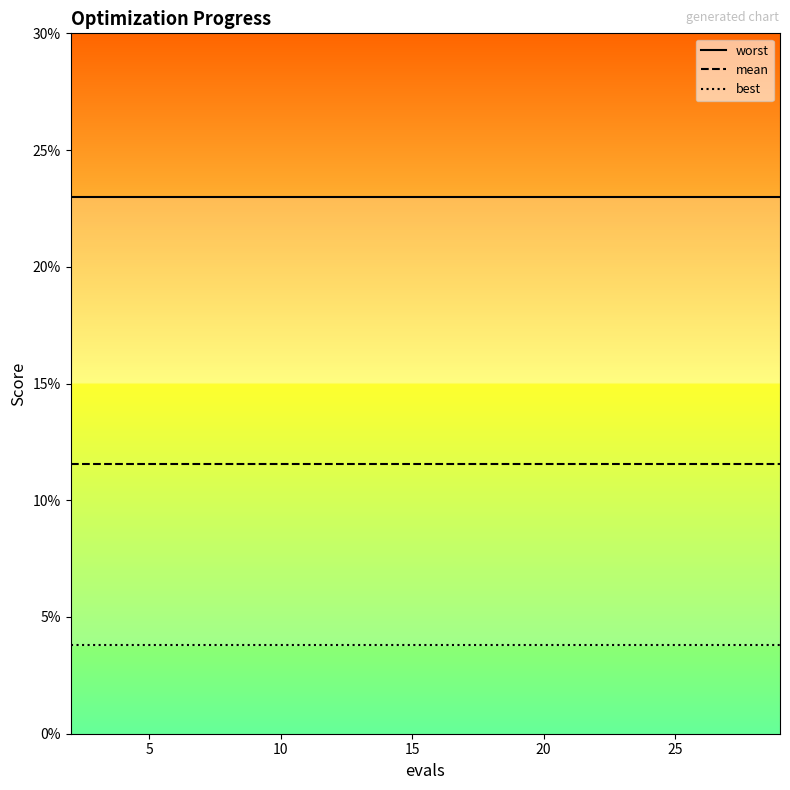

True or false: worst and mean cross at least once.

False